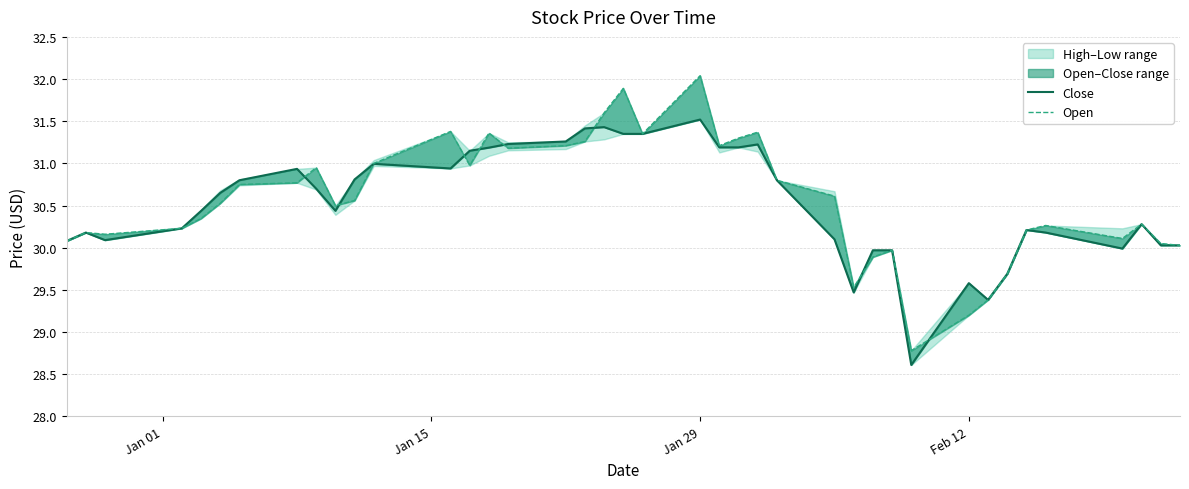

What is the average value of the Open series?

30.6